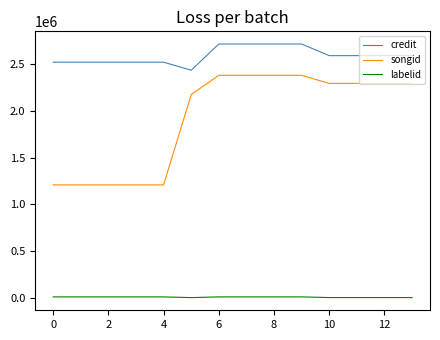

True or false: songid and credit intersect in this chart.

False